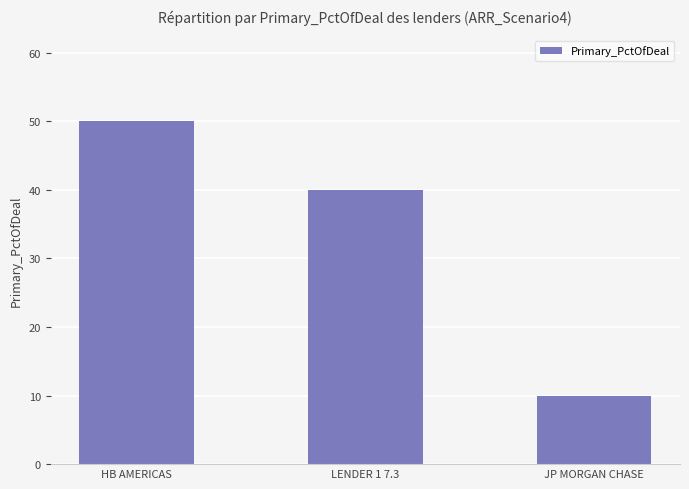

What is the change in value from HB AMERICAS to LENDER 1 7.3?

-10